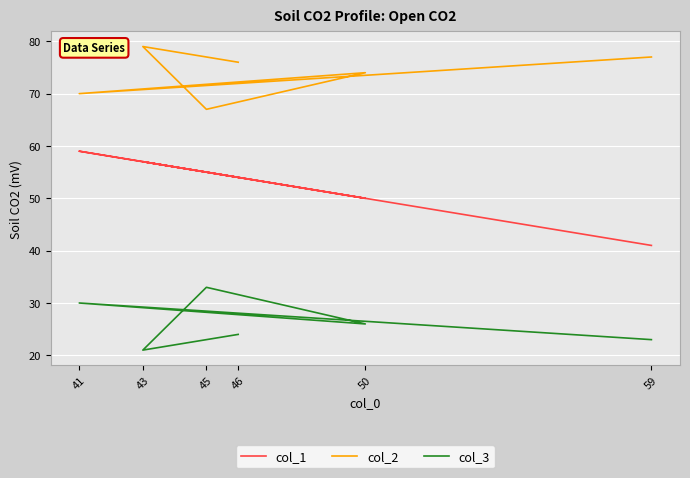

What is the value of the col_2 point at the 2nd from the left?

79